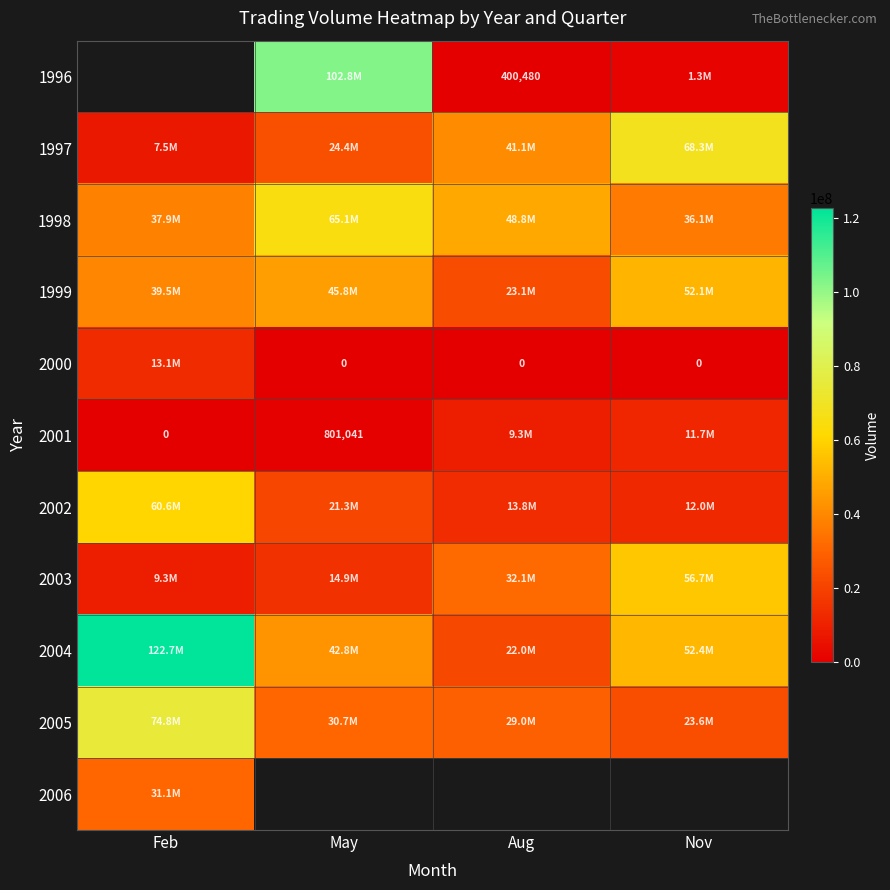

Is it true that 1996 equals 400480 at Aug?

True